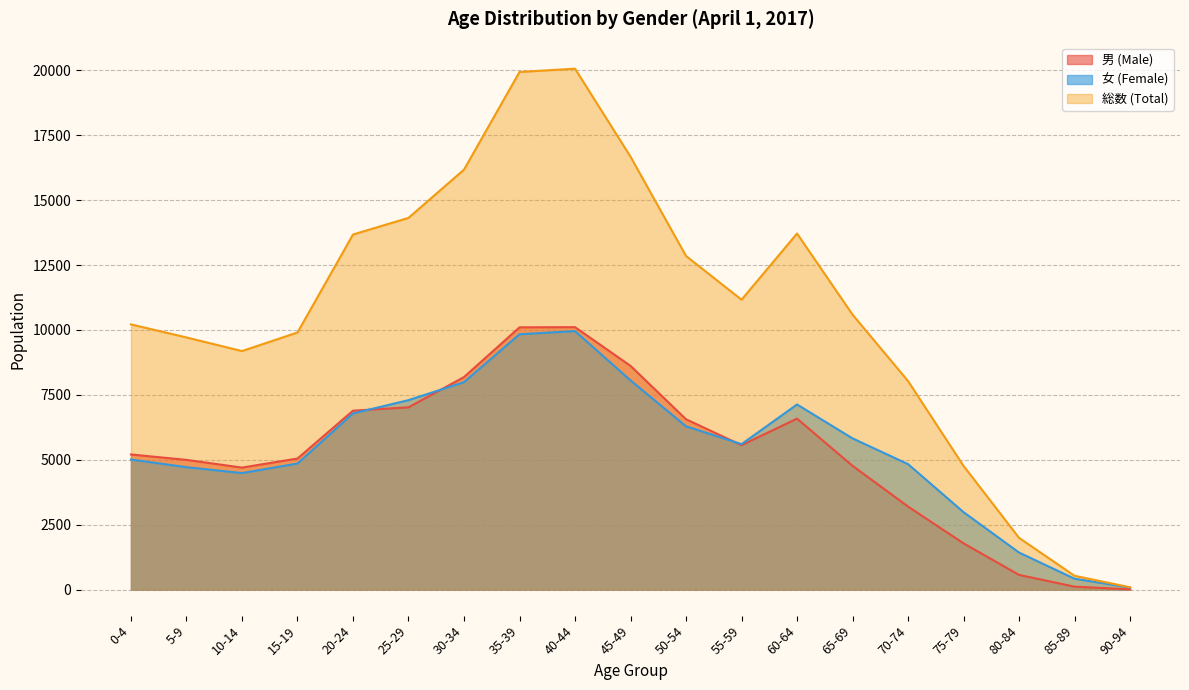

At which label does 総数 (Total) reach its peak?

40-44